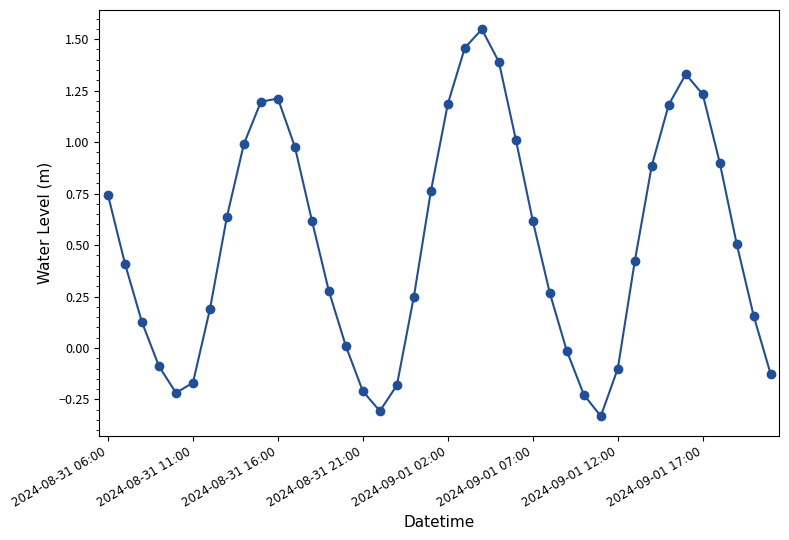

How many interior local peaks (higher than both neighbors) does the data have?

3